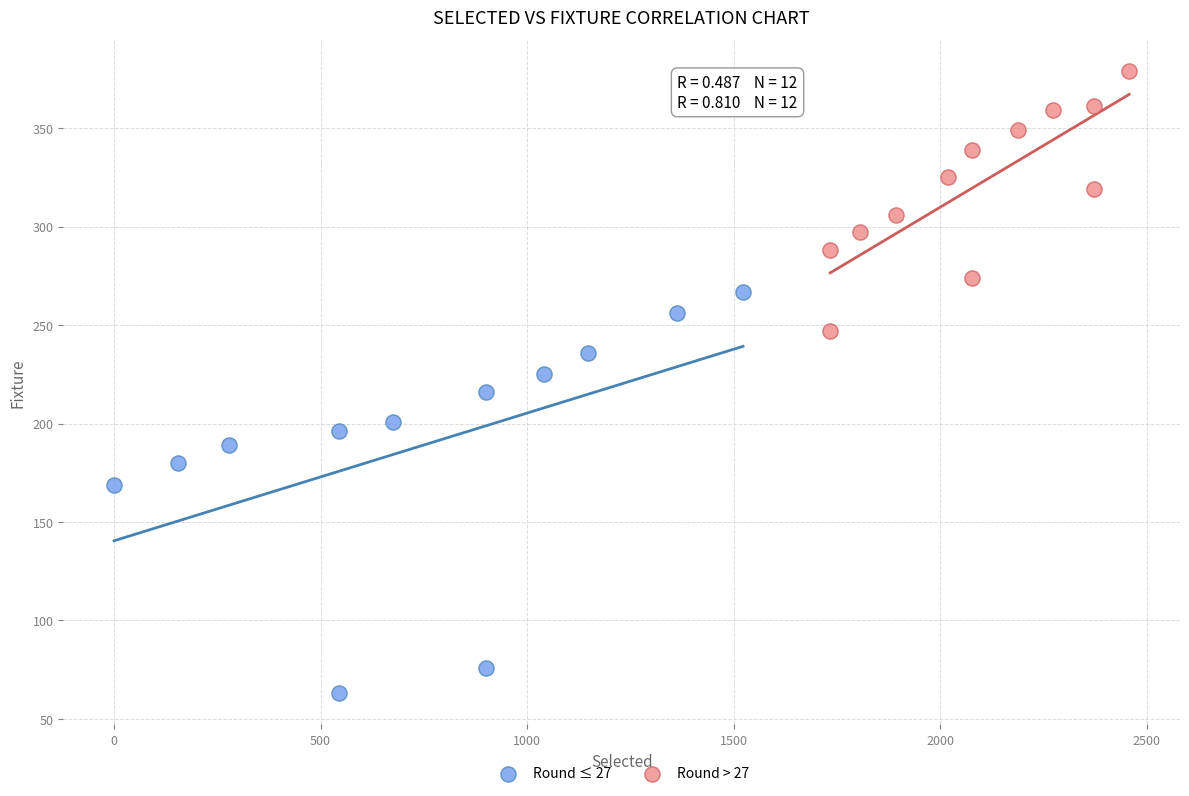

Which series has the largest Y range (max minus min)?

Round ≤ 27